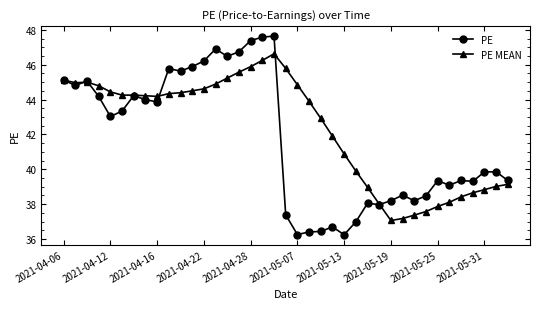

What is the value of the PE MEAN point at the 25th from the left?

40.9